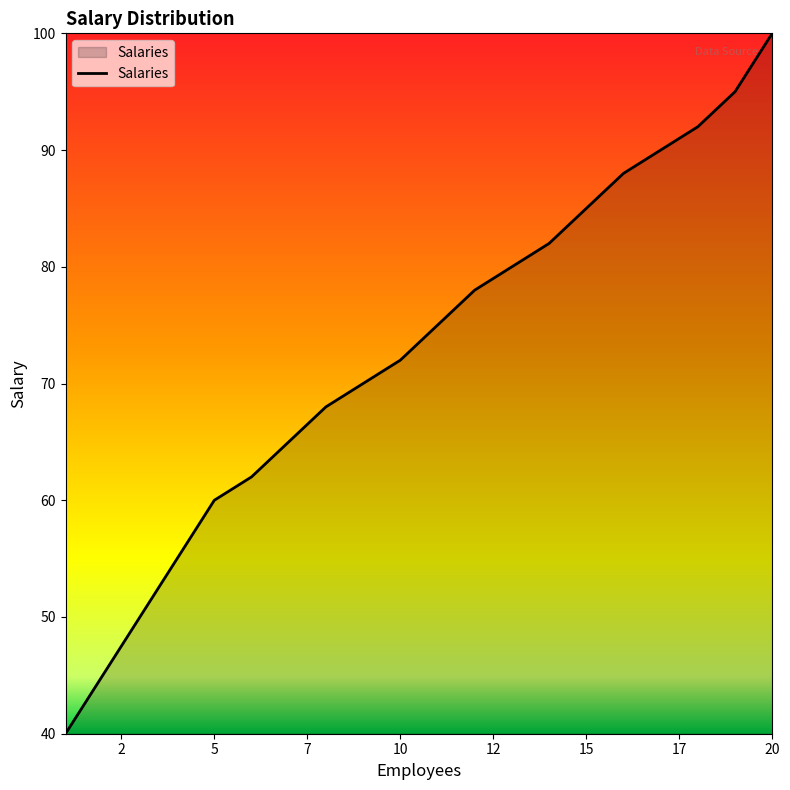

What is the greatest value displayed?

100